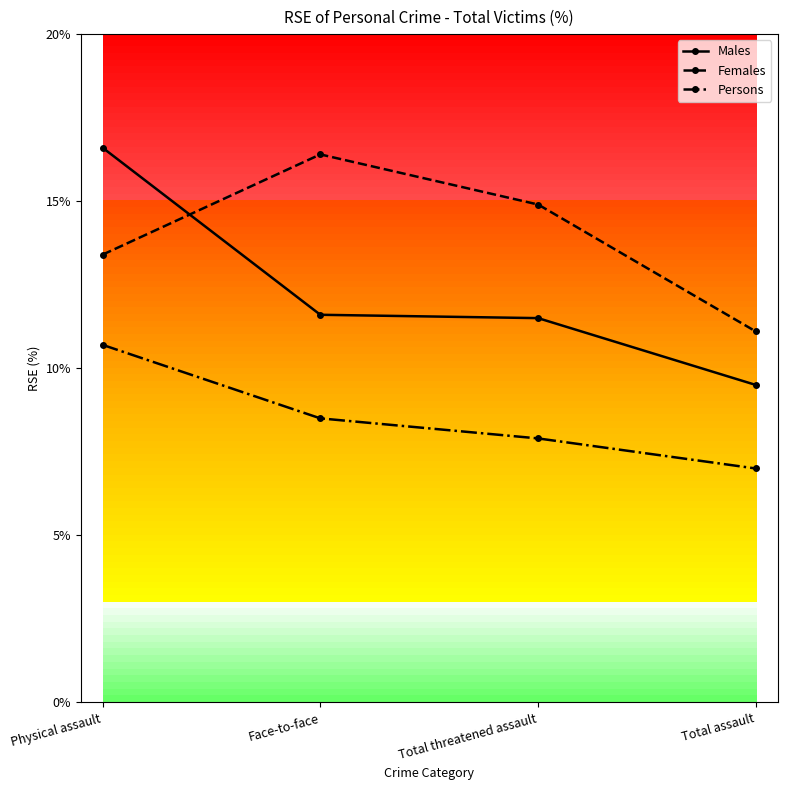

How many interior local peaks does the Females series have?

1